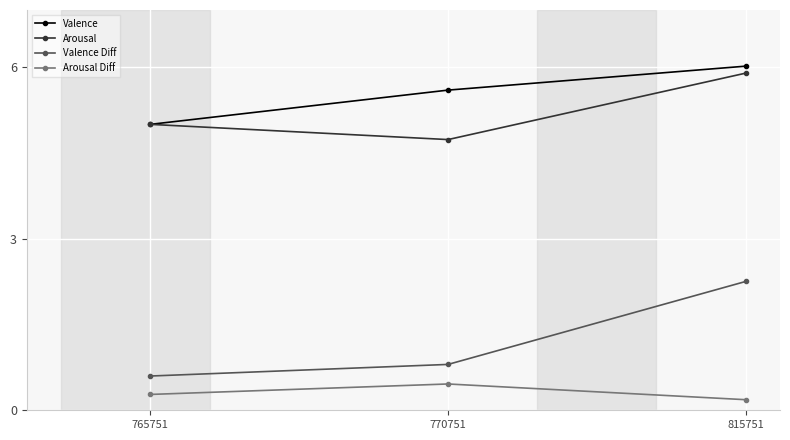

Between 765751 and 815751, which series saw the biggest shift?

Valence Diff